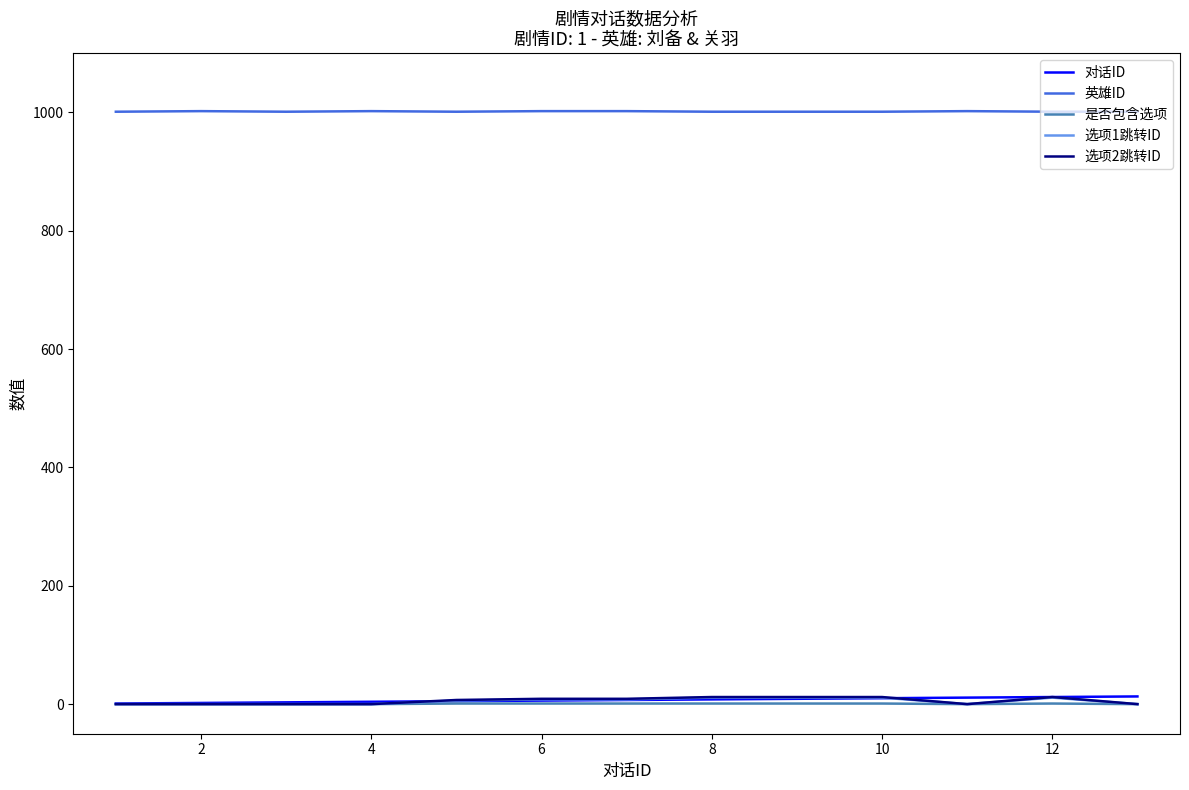

True or false: 是否包含选项 and 英雄ID cross at least once.

False